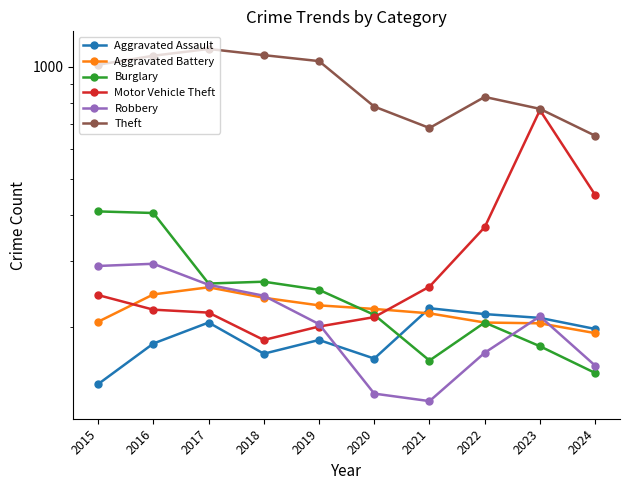

Is the value of Aggravated Battery at 2021 greater than the value of Theft at 2017?

No